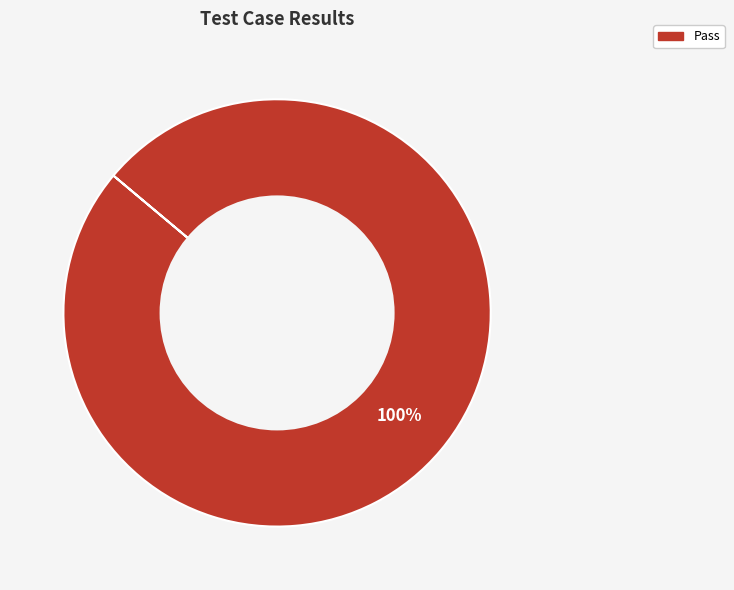

How many segments does this pie chart have?

1